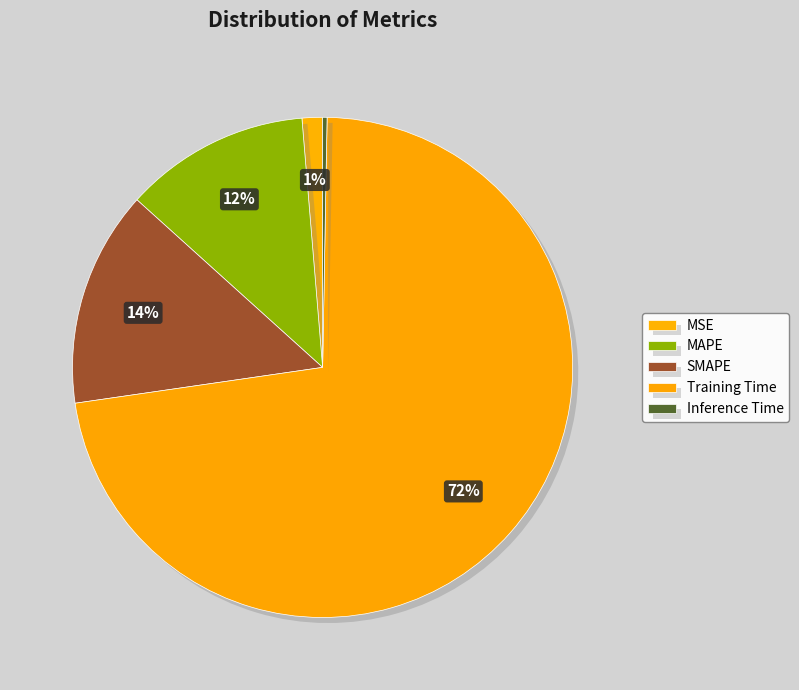

Which slice represents more than half of the pie?

Training Time